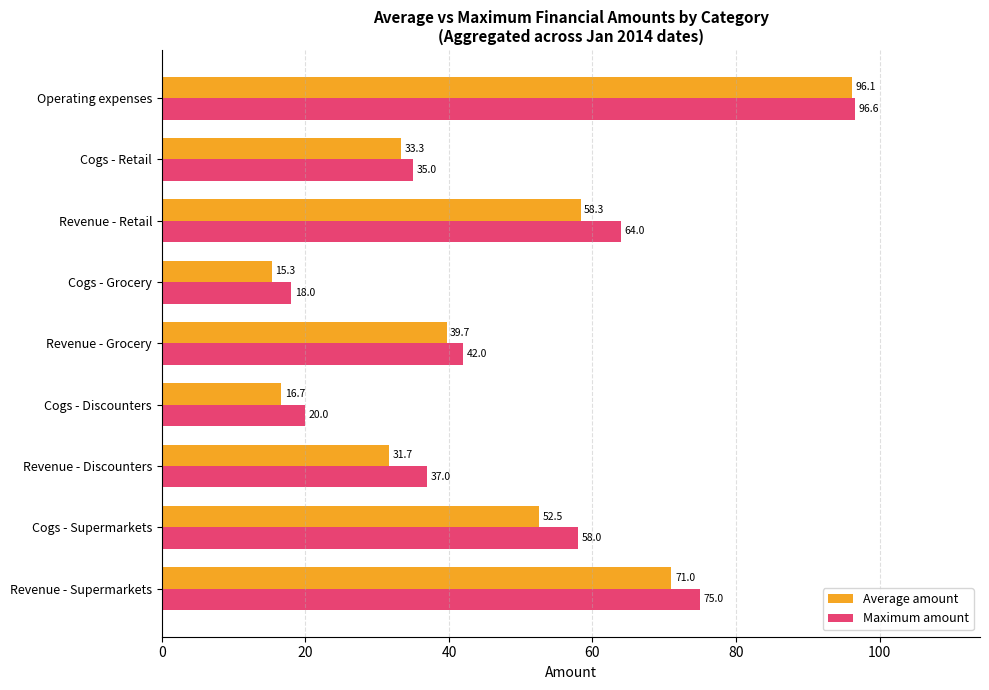

Rank the categories by Maximum amount value from highest to lowest.

Operating expenses, Revenue - Supermarkets, Revenue - Retail, Cogs - Supermarkets, Revenue - Grocery, Revenue - Discounters, Cogs - Retail, Cogs - Discounters, Cogs - Grocery